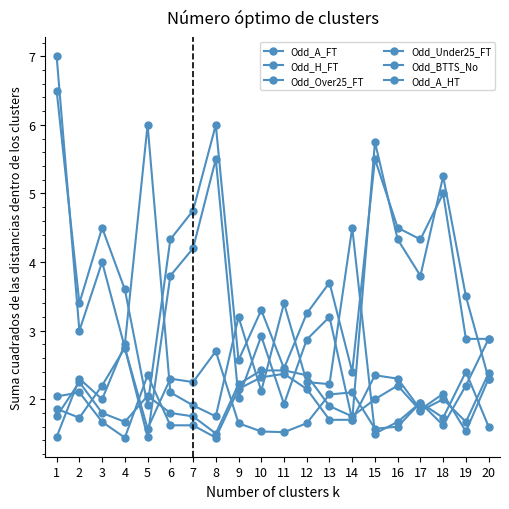

What is the minimum value for Odd_BTTS_No?

1.5